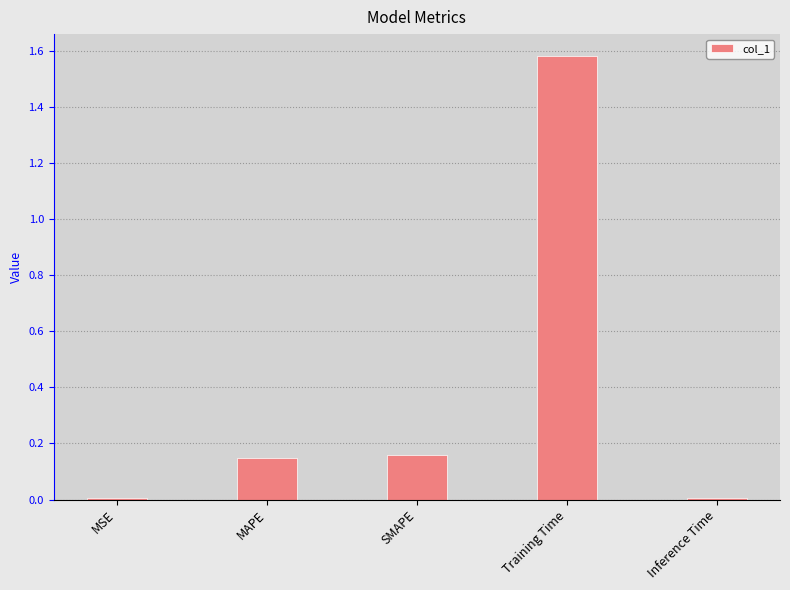

Which label corresponds to the largest value in the chart?

Training Time